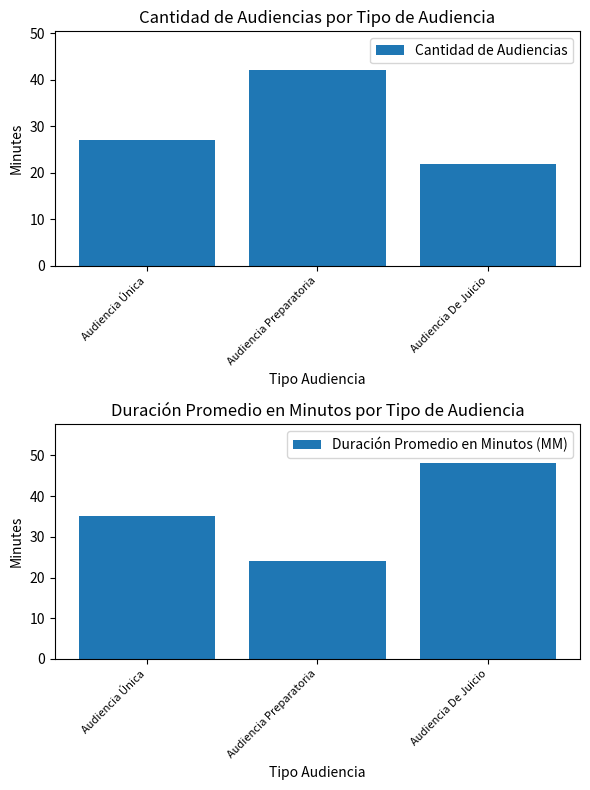

What are all the series names shown in the legend?

Cantidad de Audiencias, Duración Promedio en Minutos (MM)